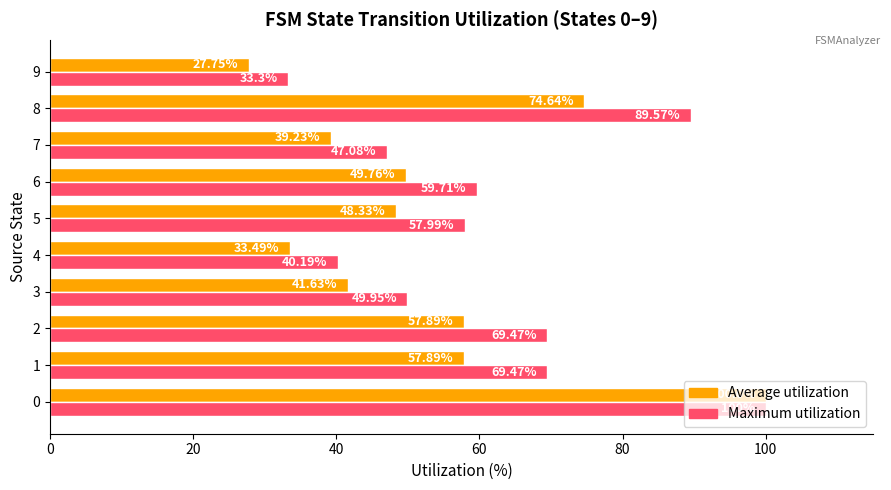

Count the number of categories in the chart.

10